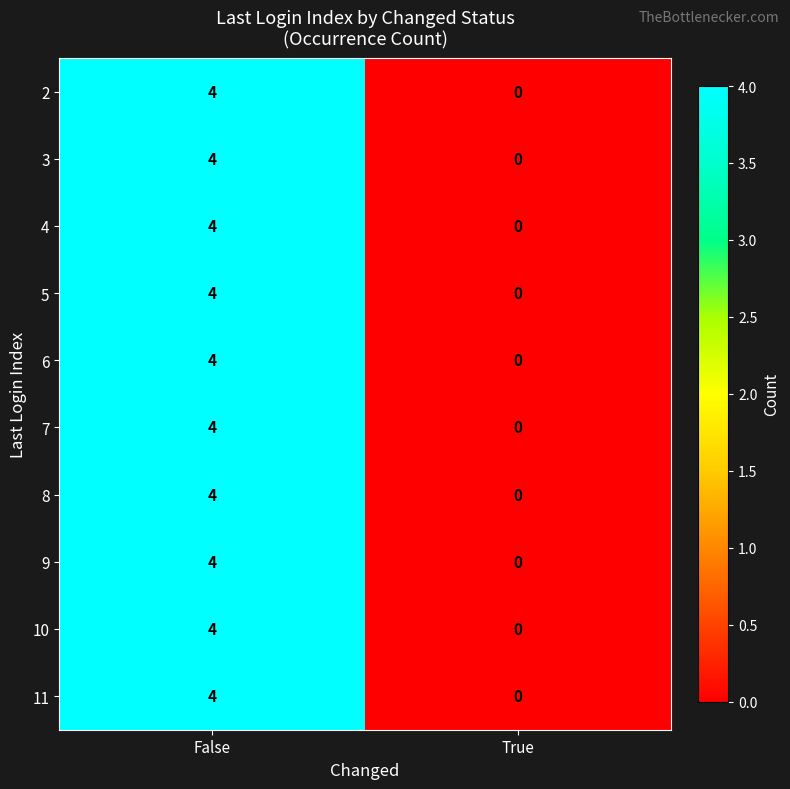

Rank the categories by 4 value from lowest to highest.

True, False